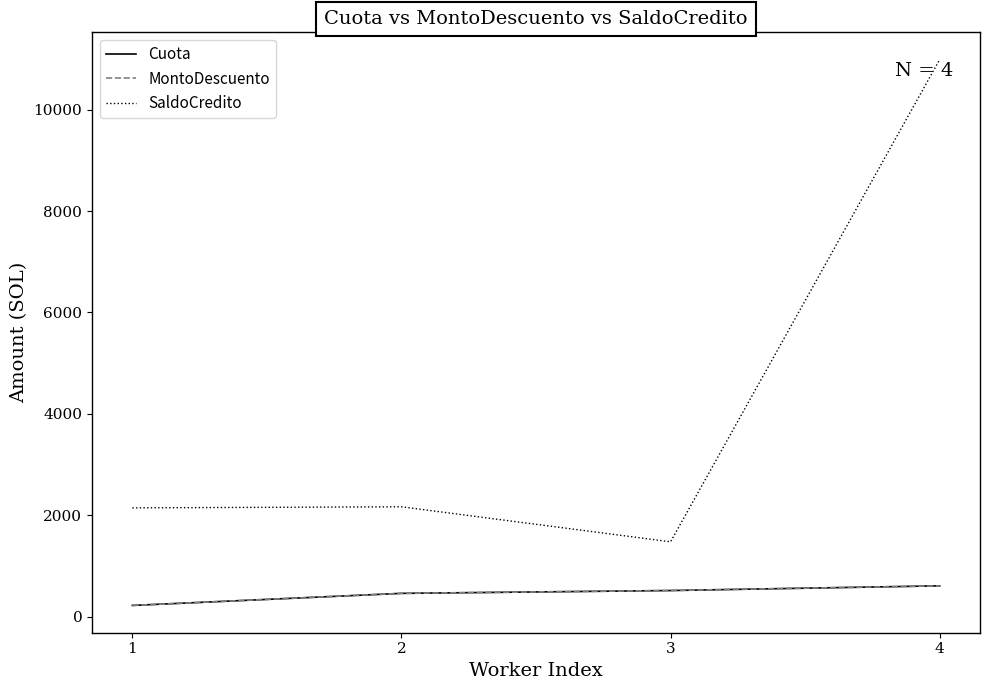

Does the chart have visible grid lines?

No